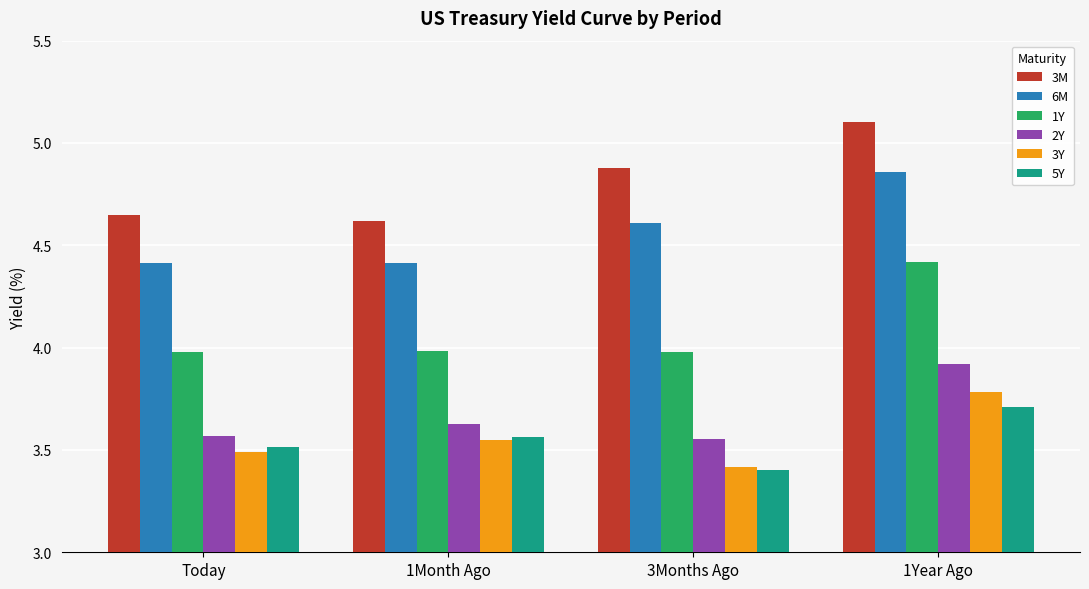

What is the sum of the 5Y values at 1Year Ago and 3Months Ago?

7.1